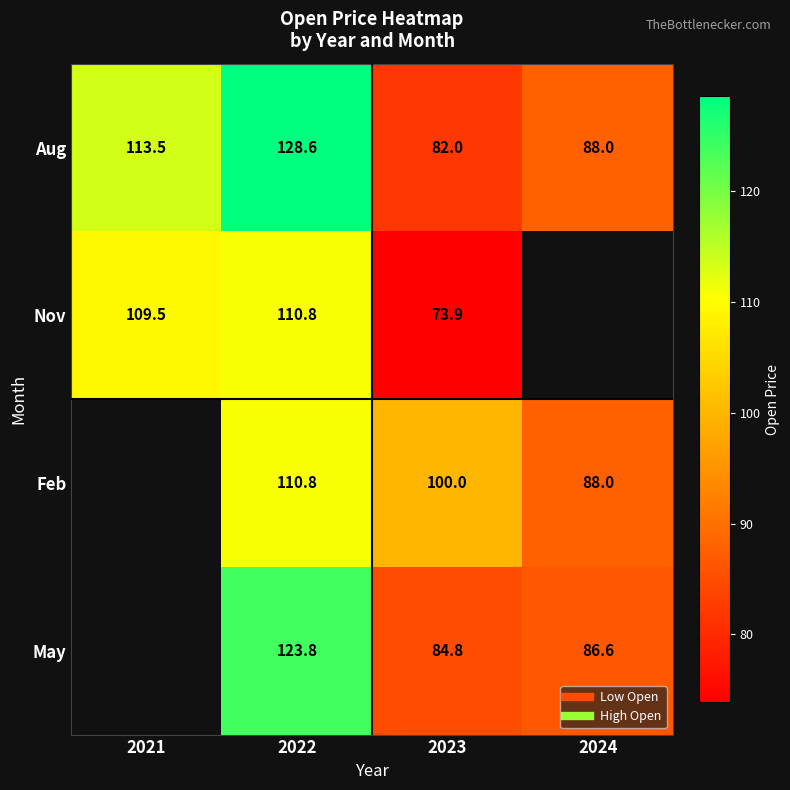

What is the average value of the Aug series?

103.0